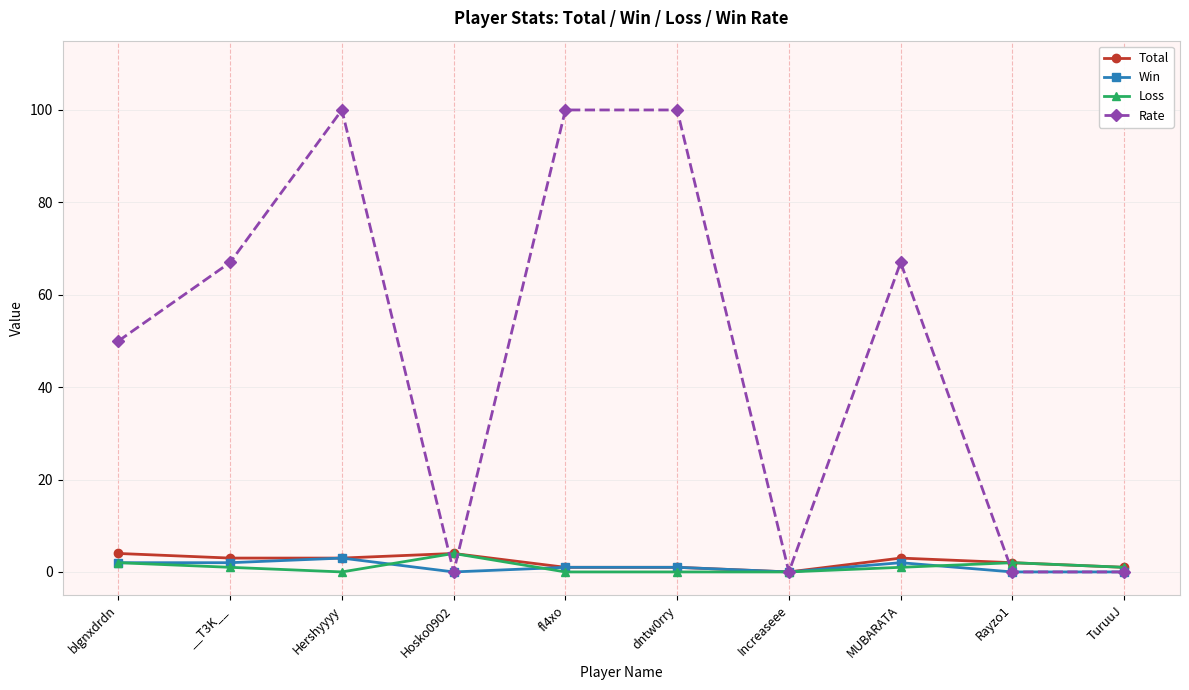

What is the maximum value for Loss?

4